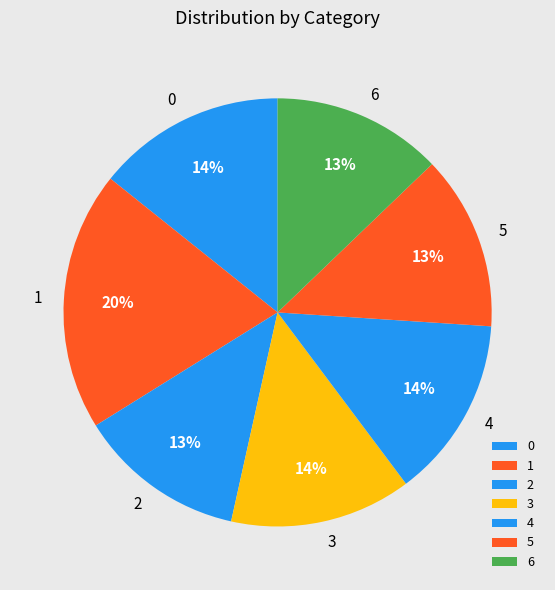

Which category has the biggest portion of the pie?

1